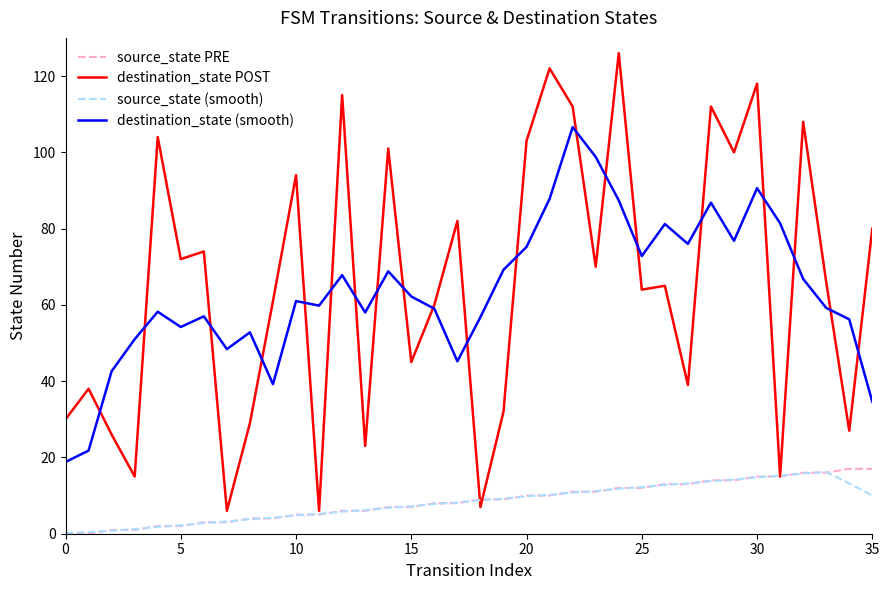

Which series has the widest spread of values?

destination_state POST